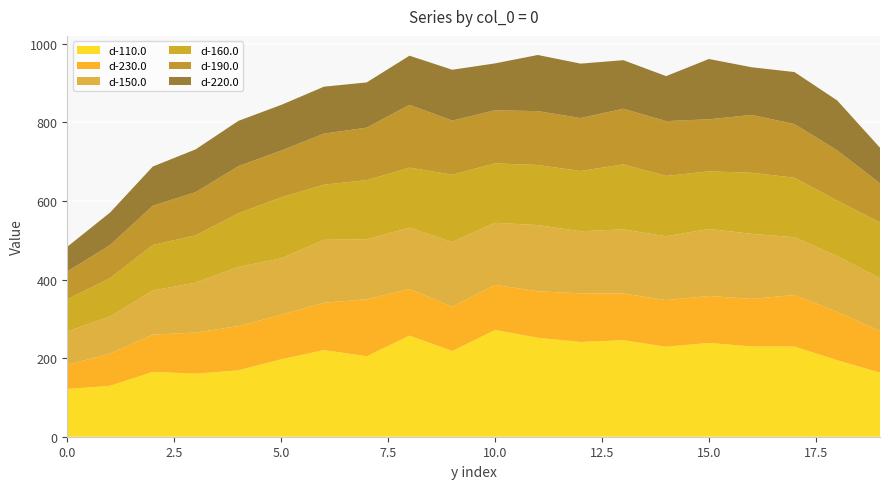

Reading left to right, extract all data points from this chart.

d-110.0: 0=121.6	1=129.6	2=165.0	3=160.5	4=169.0	5=197.0	6=220.4	7=204.8	8=257.2	9=218.1	10=271.6	11=251.9	12=241.0	13=245.6	14=228.9	15=238.8	16=229.7	17=229.7	18=194.6	19=163.1
d-230.0: 0=61.5	1=81.8	2=94.9	3=104.5	4=112.5	5=113.4	6=120.5	7=145.0	8=118.8	9=112.8	10=114.8	11=118.3	12=123.8	13=118.9	14=118.8	15=119.4	16=121.0	17=131.0	18=123.6	19=105.7
d-150.0: 0=84.9	1=94.4	2=112.4	3=127.0	4=150.7	5=143.6	6=160.1	7=152.6	8=156.1	9=164.6	10=157.9	11=168.4	12=158.0	13=163.3	14=162.4	15=170.4	16=165.6	17=147.0	18=141.4	19=134.6
d-160.0: 0=82.0	1=97.8	2=115.8	3=120.5	4=136.6	5=155.2	6=140.3	7=150.5	8=152.7	9=171.4	10=151.3	11=152.8	12=153.3	13=165.3	14=153.5	15=146.7	16=155.3	17=151.5	18=141.3	19=142.0
d-190.0: 0=70.6	1=84.2	2=99.8	3=109.8	4=119.8	5=119.0	6=130.0	7=133.6	8=159.7	9=137.6	10=135.1	11=137.1	12=134.7	13=141.5	14=139.4	15=132.4	16=147.2	17=136.5	18=127.8	19=99.4
d-220.0: 0=62.8	1=82.6	2=99.8	3=108.9	4=115.2	5=116.1	6=119.4	7=115.1	8=125.1	9=129.3	10=119.4	11=142.9	12=138.5	13=123.5	14=114.5	15=153.4	16=121.3	17=132.3	18=127.1	19=90.5